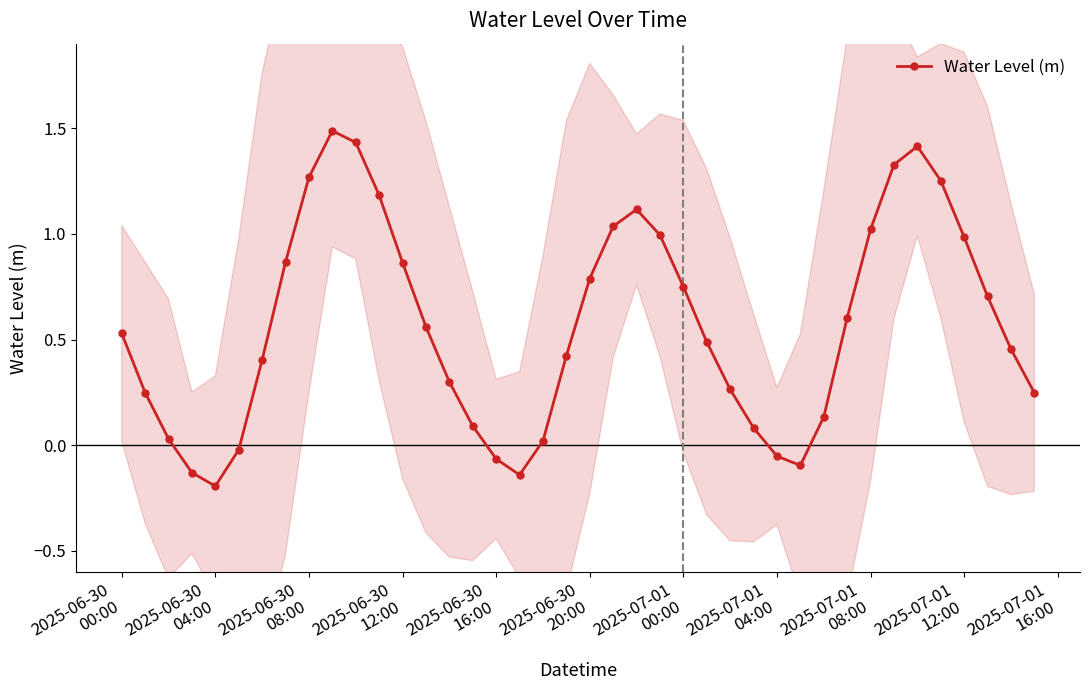

What position from the right is 2025-06-30
00:00?

40